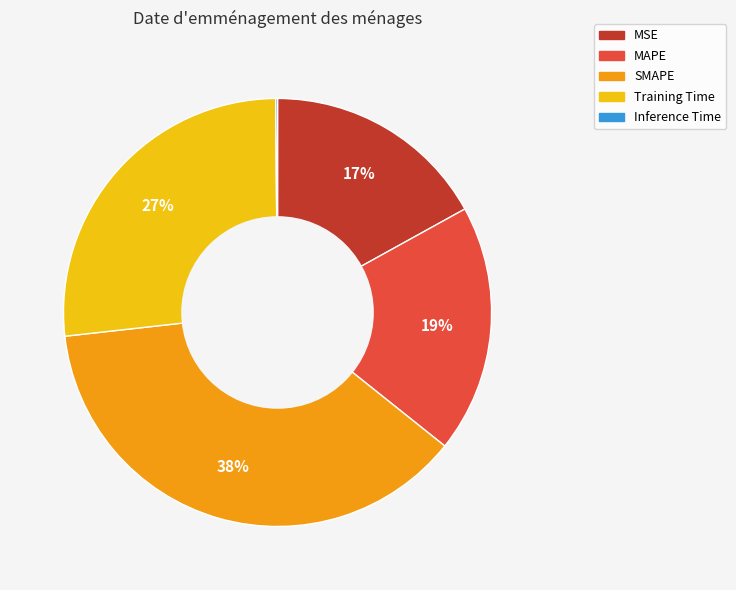

To the nearest percent, what is the combined percentage of MSE and SMAPE?

54%